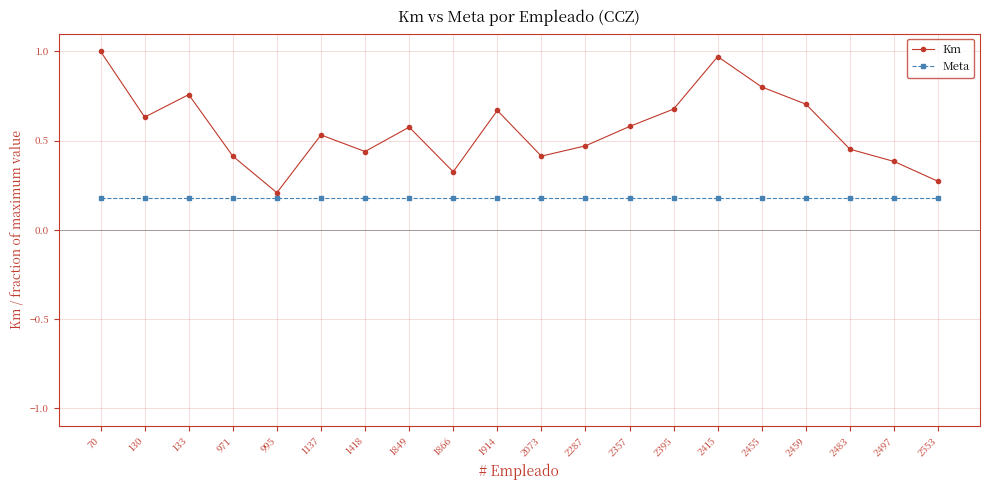

List the series in order of their peak value, highest first.

Km, Meta